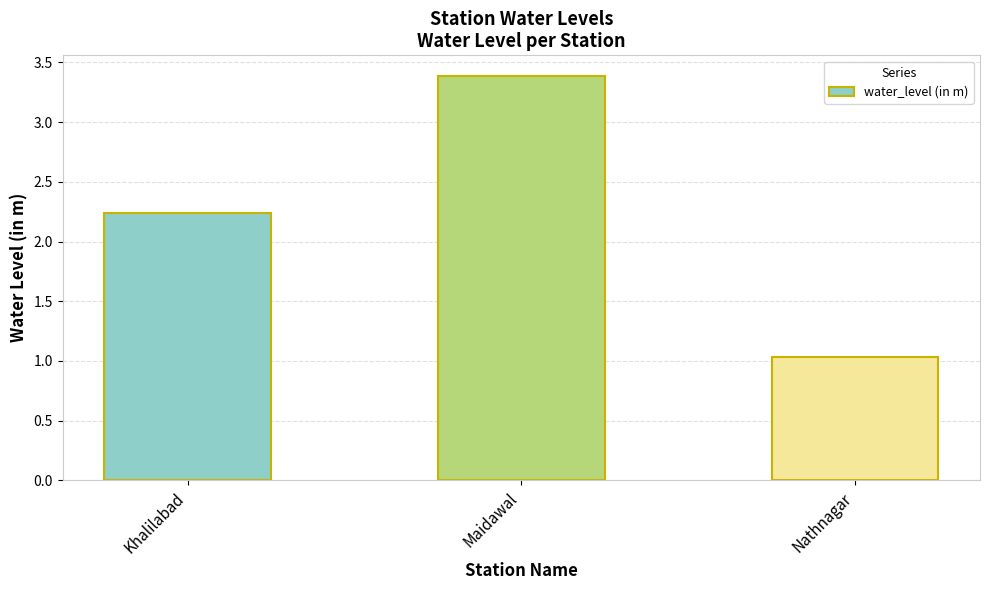

Which category has the lowest value across all series?

Nathnagar